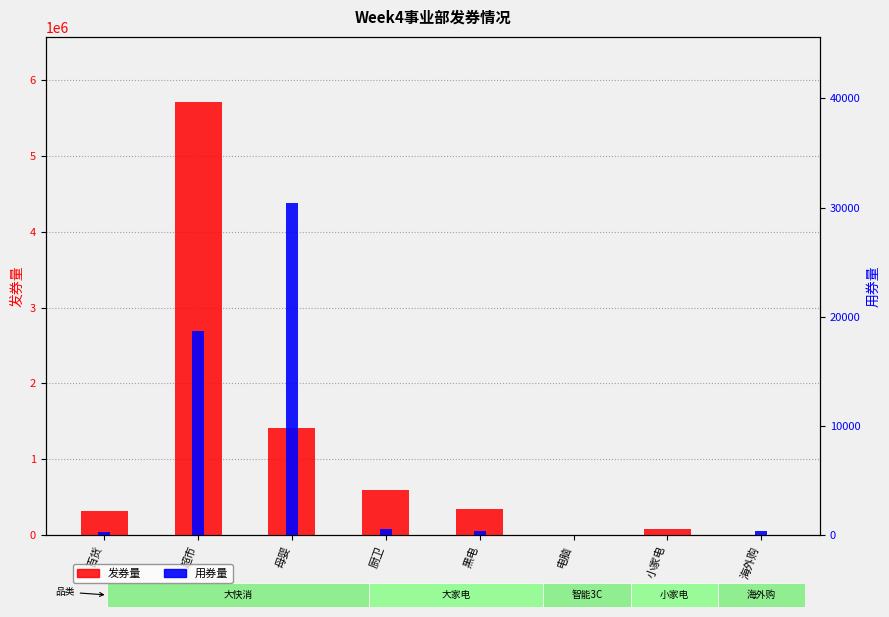

Which series has the widest spread of values?

发券量